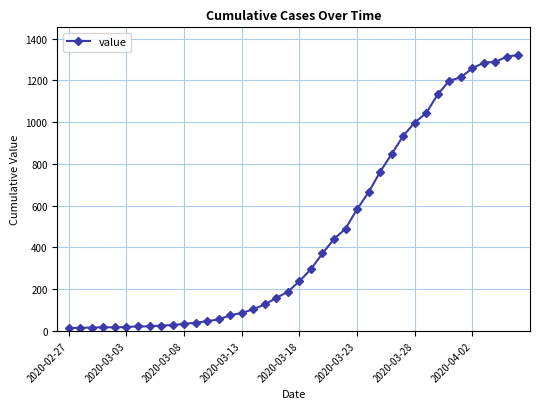

What is the greatest value displayed?

1322